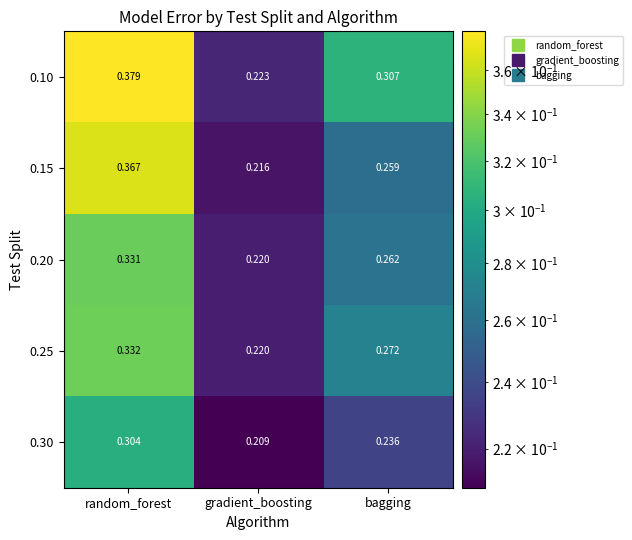

At how many categories does at least one series exceed 0?

3